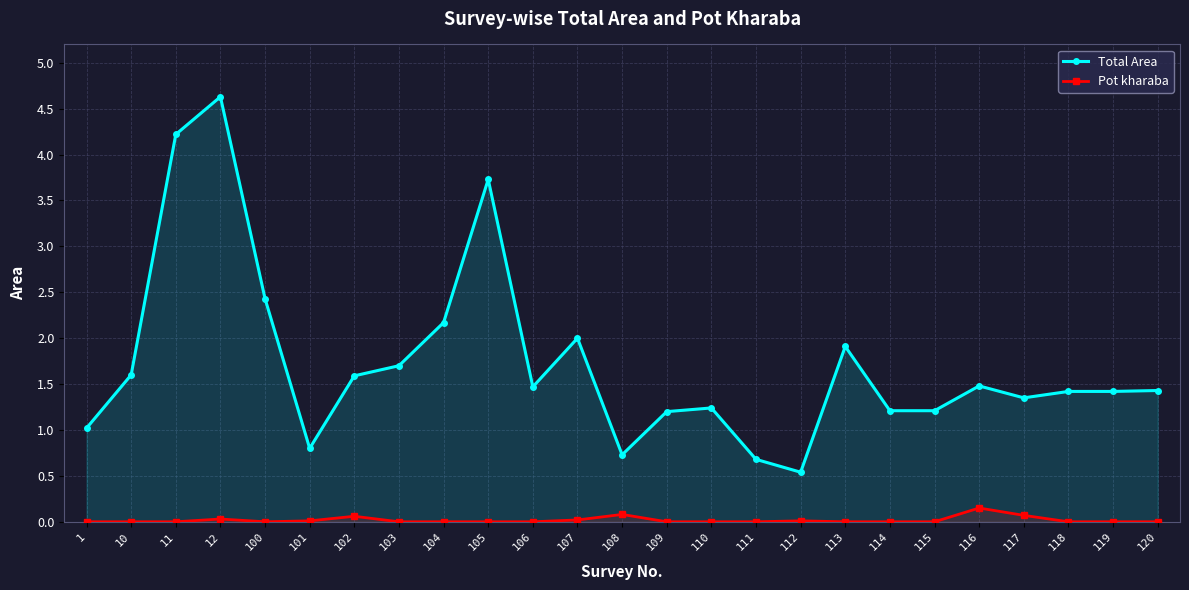

At which category is the sum across all series the highest?

12